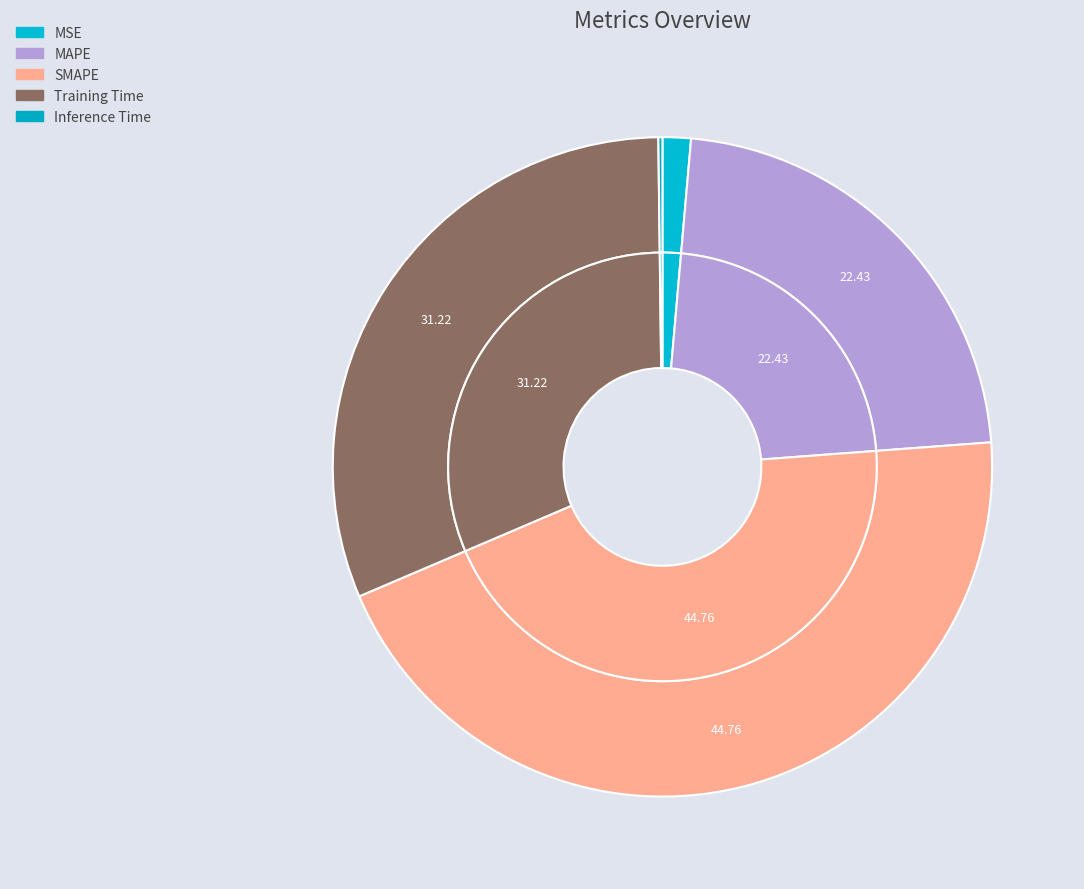

To the nearest percent, what is the difference between the MSE and Inference Time slice percentages?

1%